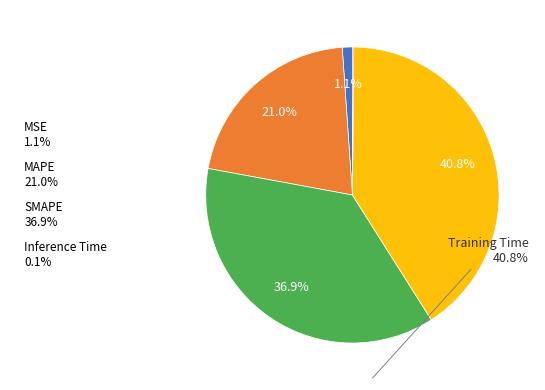

Does any single category account for the majority?

No